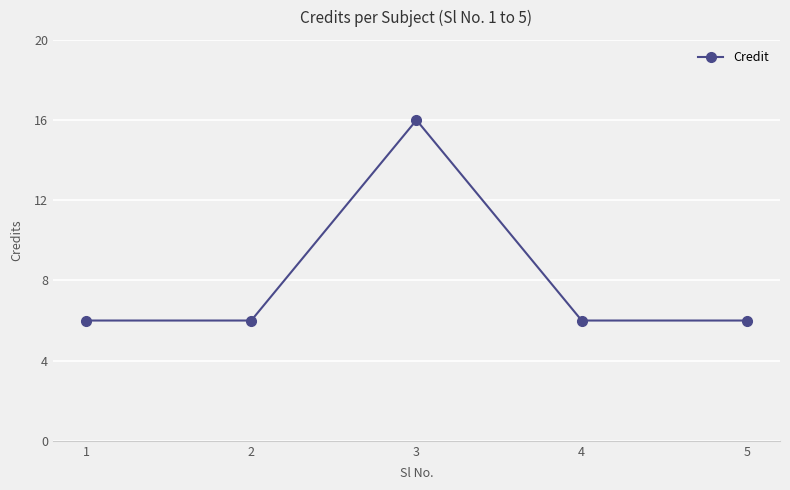

Which label corresponds to the largest value in the chart?

3